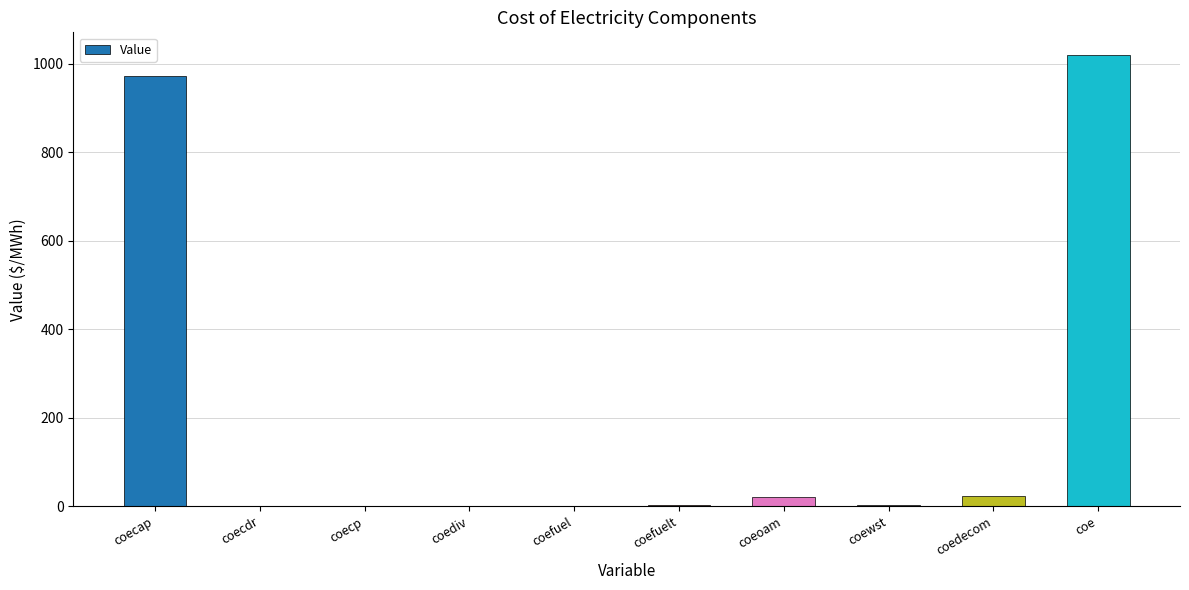

The value at coediv is 569.9. True or false?

False